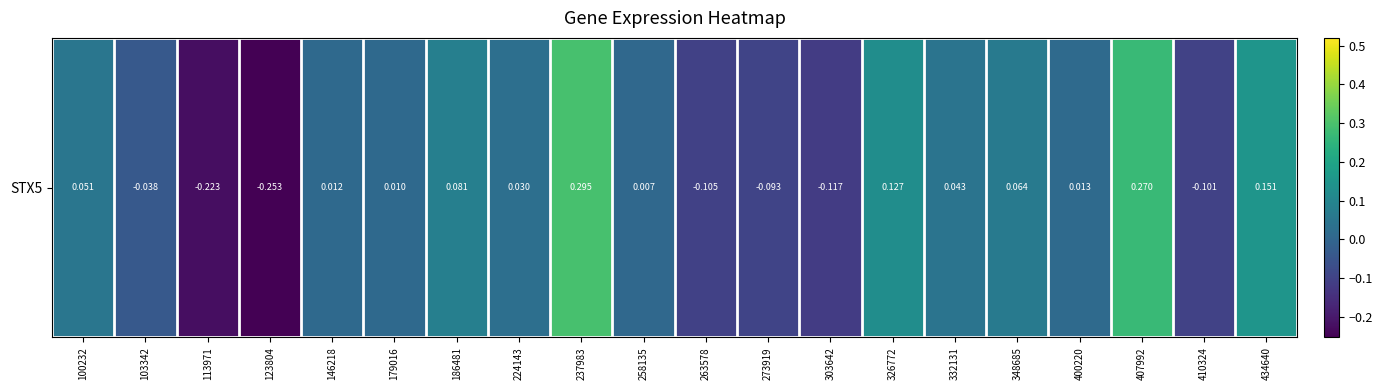

What is the sum of all values?

0.2